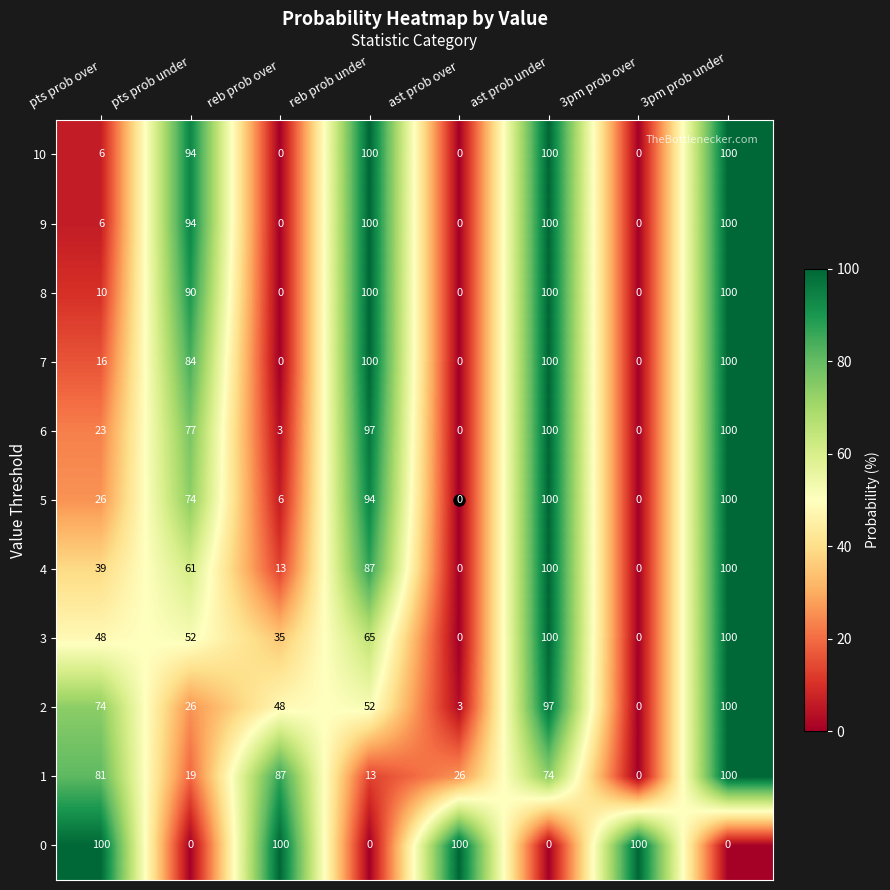

How many distinct data groups are displayed?

11